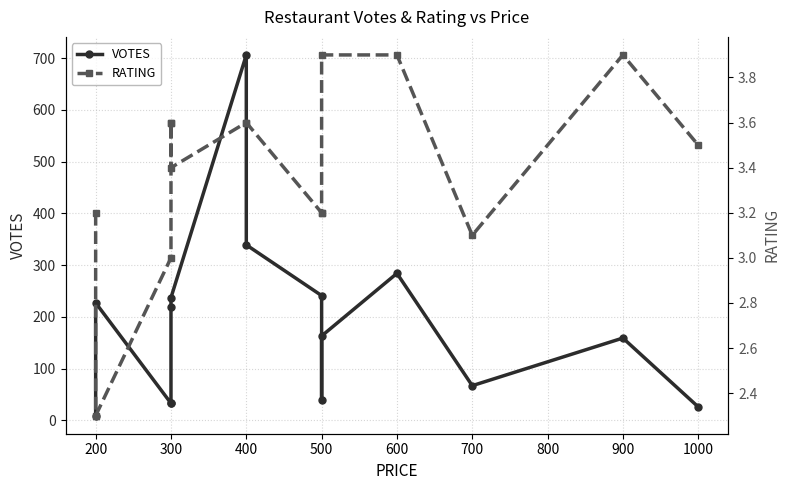

At how many categories does at least one series exceed 319?

2